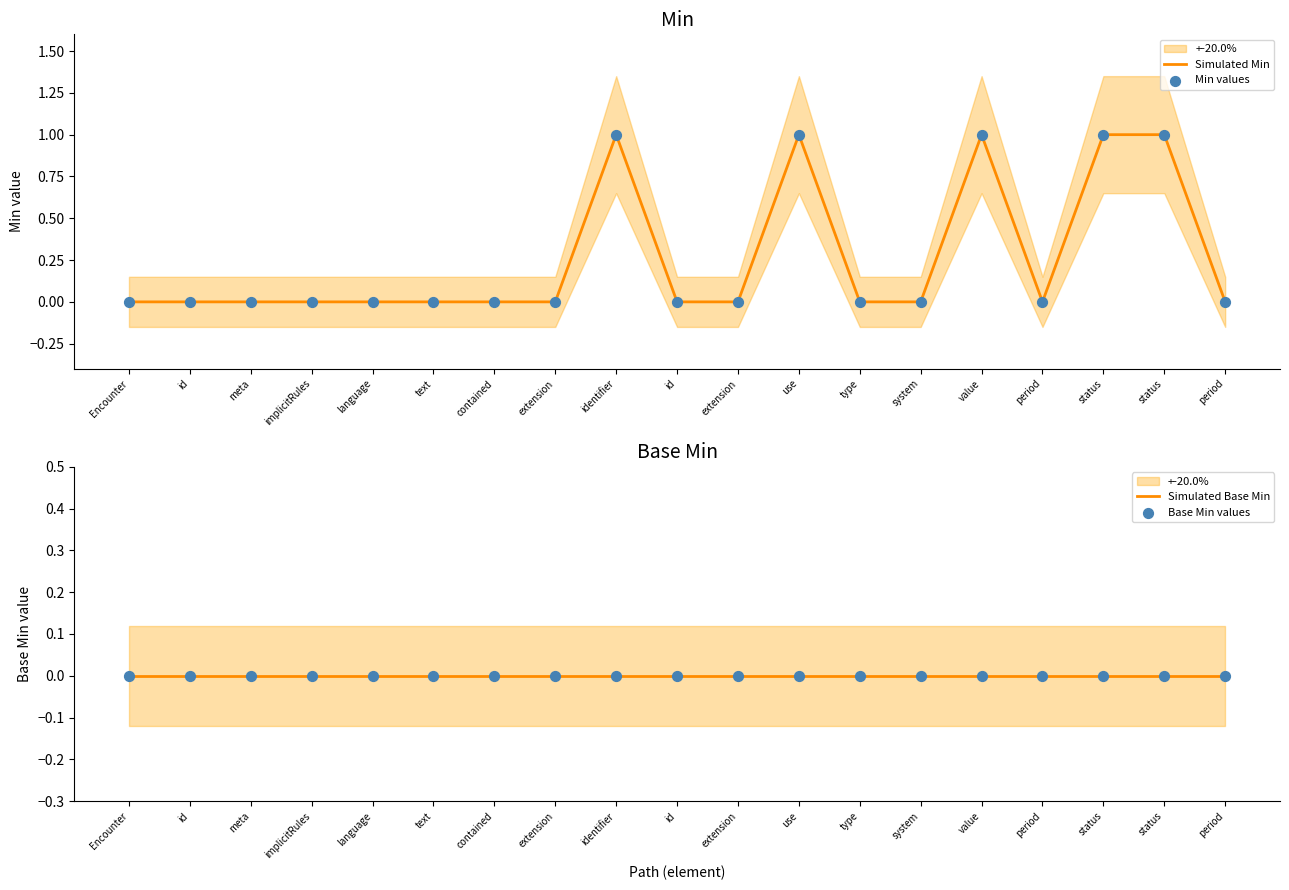

Which series has the widest spread of Y values?

Simulated Min